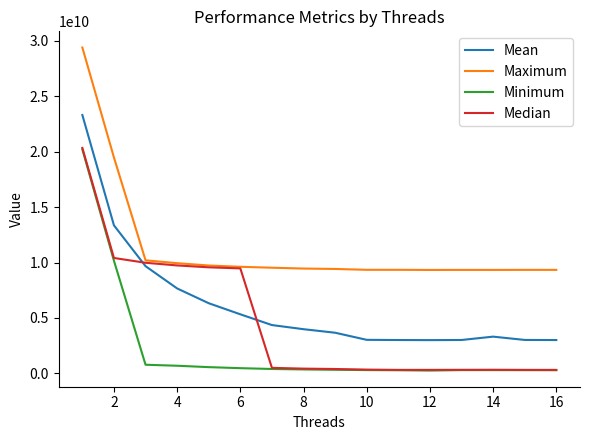

What are all the series names shown in the legend?

Mean, Maximum, Minimum, Median